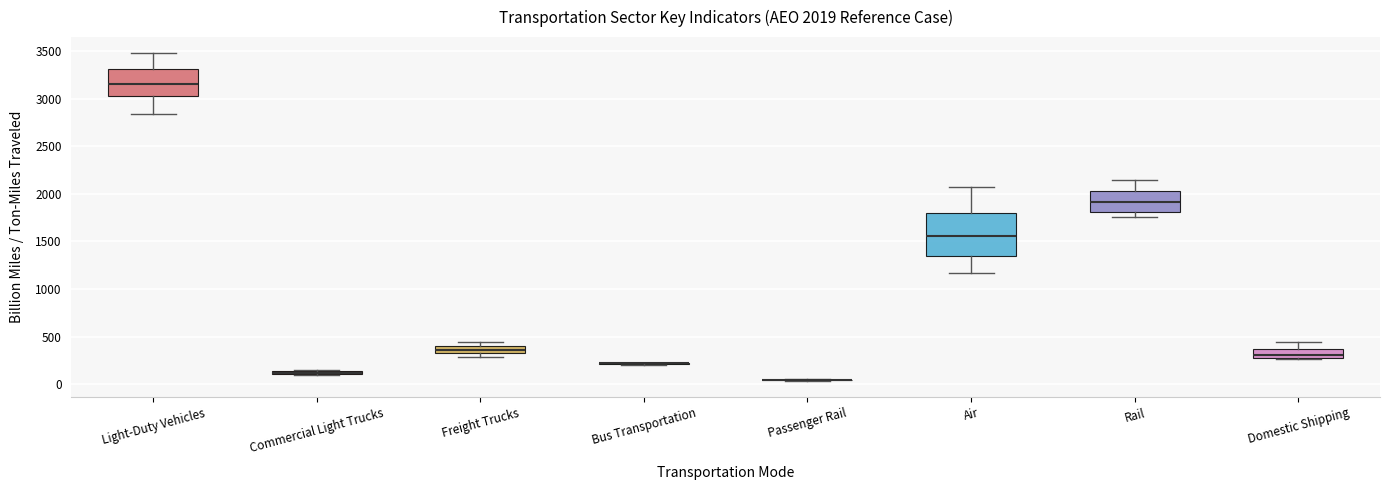

Comparing the boxes themselves (not the whiskers), which one is the tallest?

Air